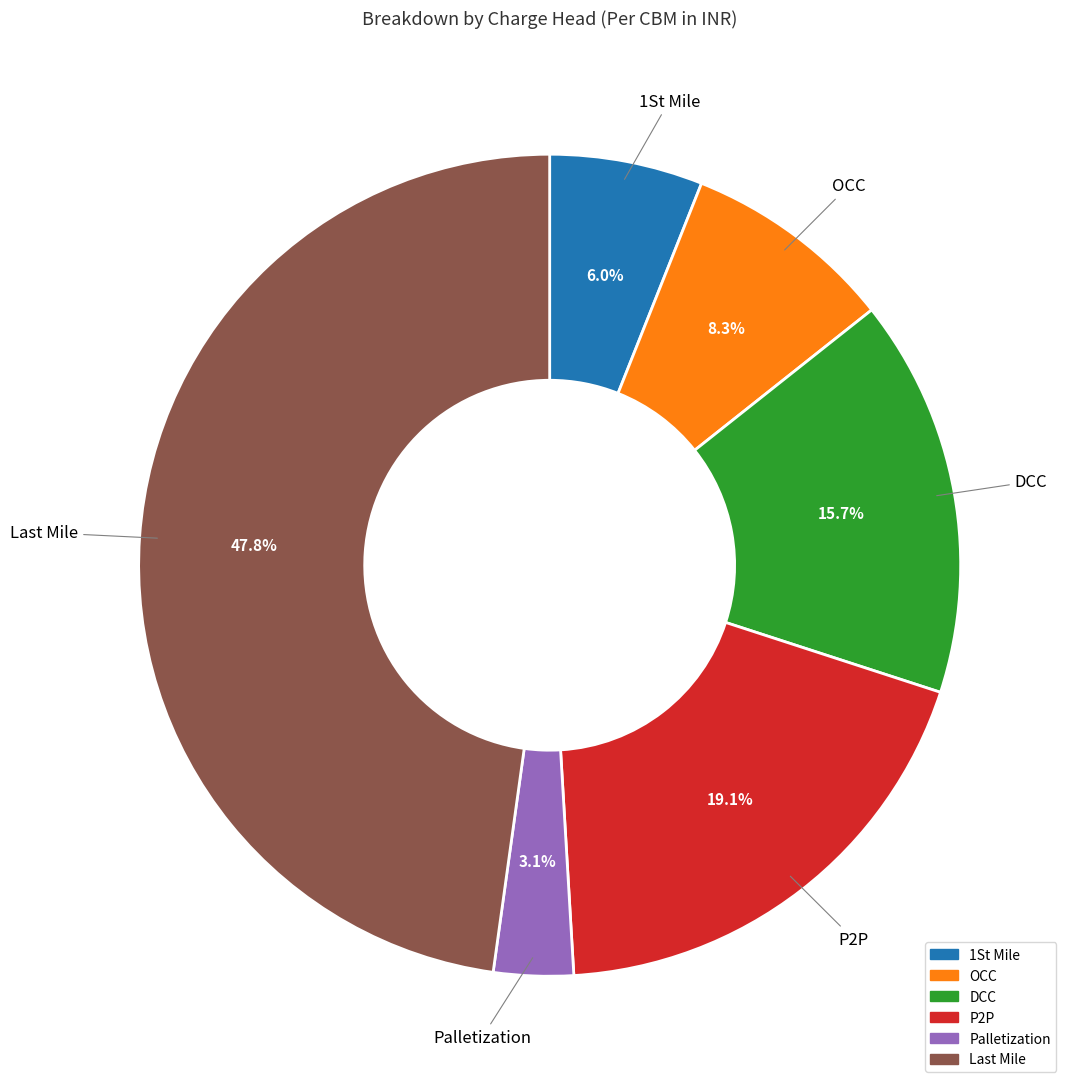

To the nearest percent, what portion does Palletization represent?

3%